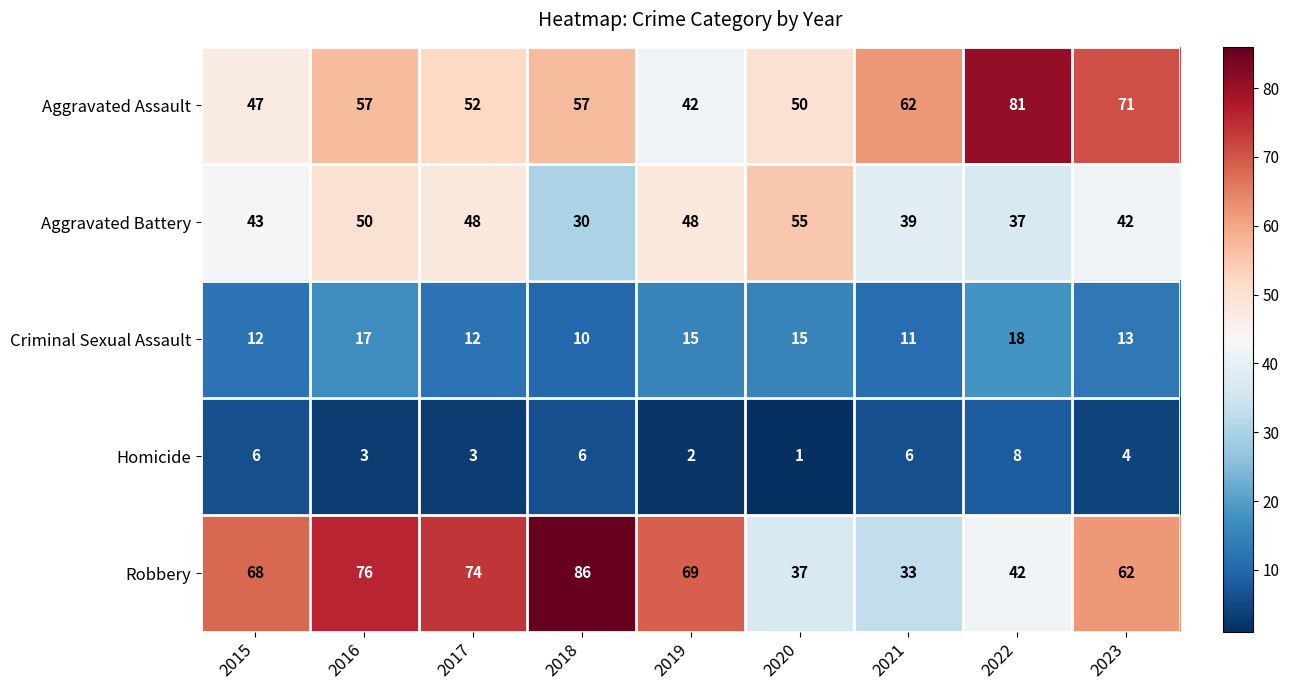

Rank the series by their maximum value, from highest to lowest.

Robbery, Aggravated Assault, Aggravated Battery, Criminal Sexual Assault, Homicide